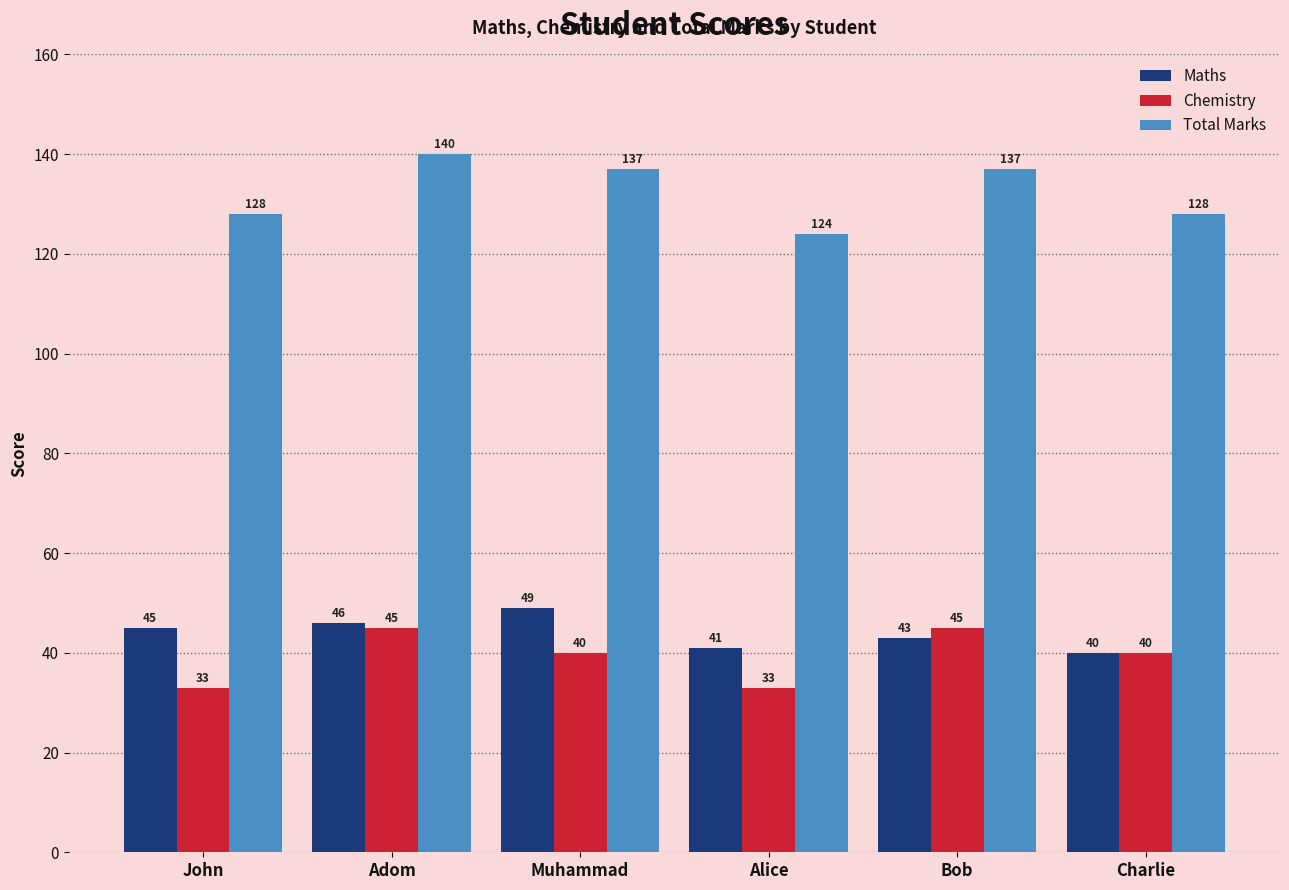

The Total Marks series shows 124 at Alice. True or false?

True